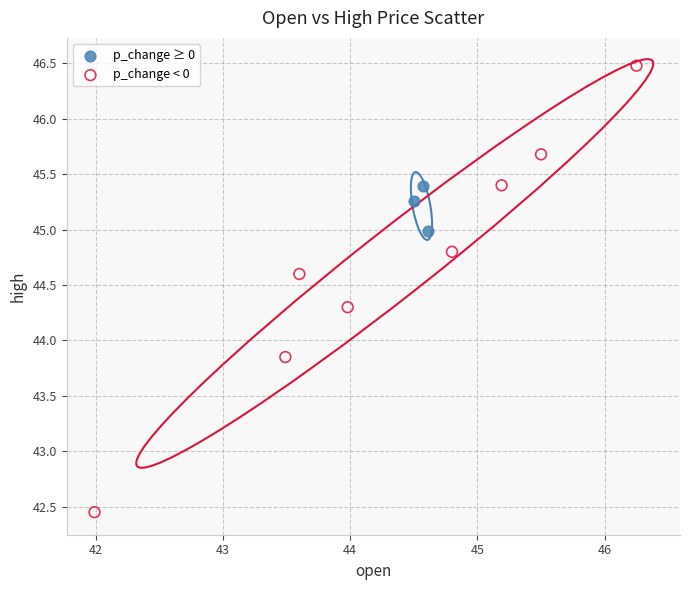

Which series reaches the minimum Y coordinate?

p_change < 0